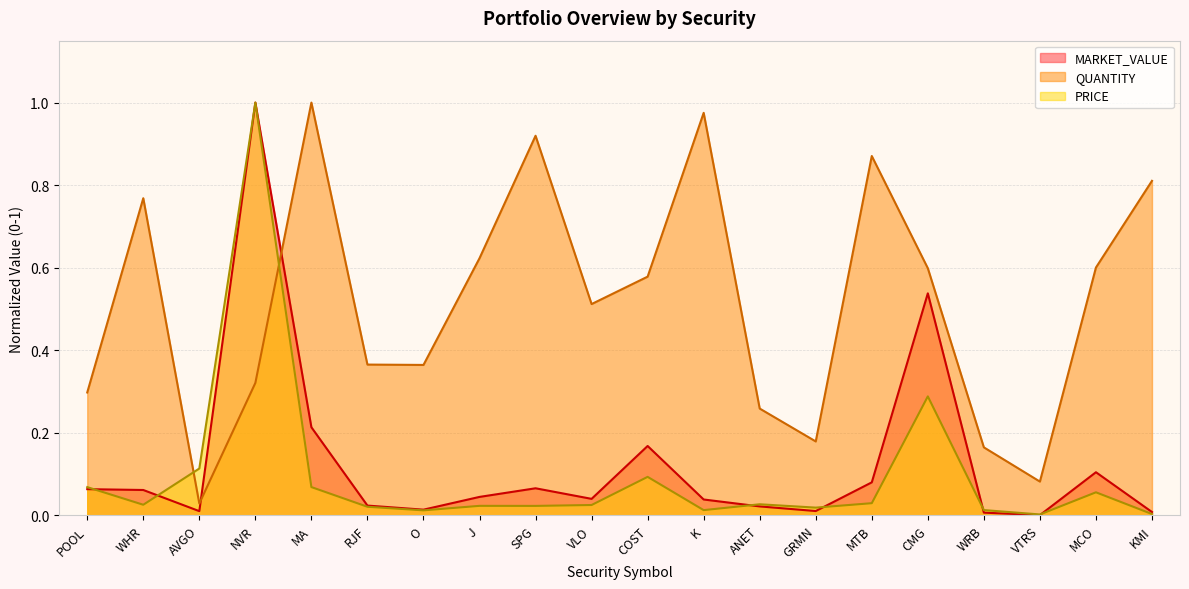

What is the difference between the maximum and minimum values in the MARKET_VALUE series?

1.0